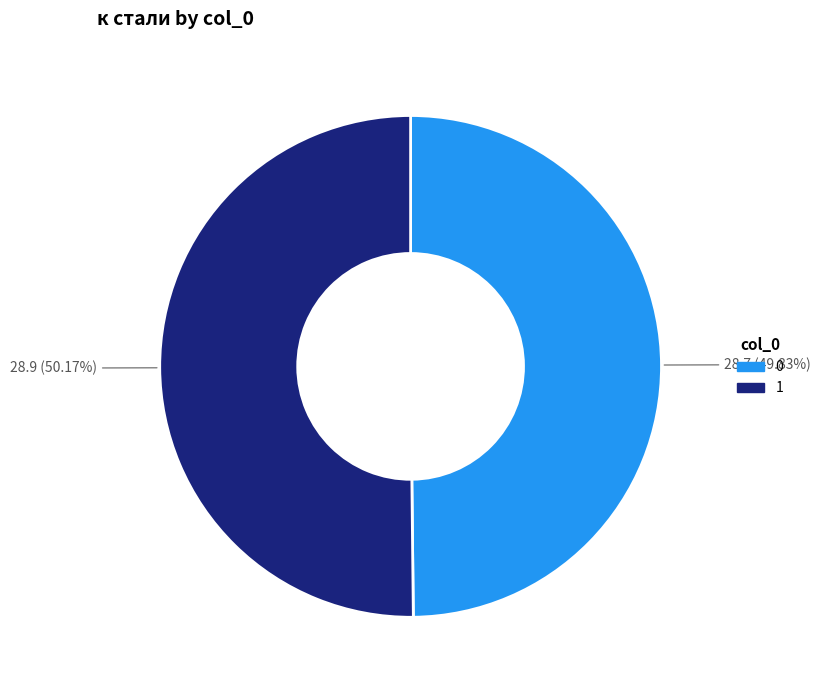

Is there a majority slice in this chart?

Yes